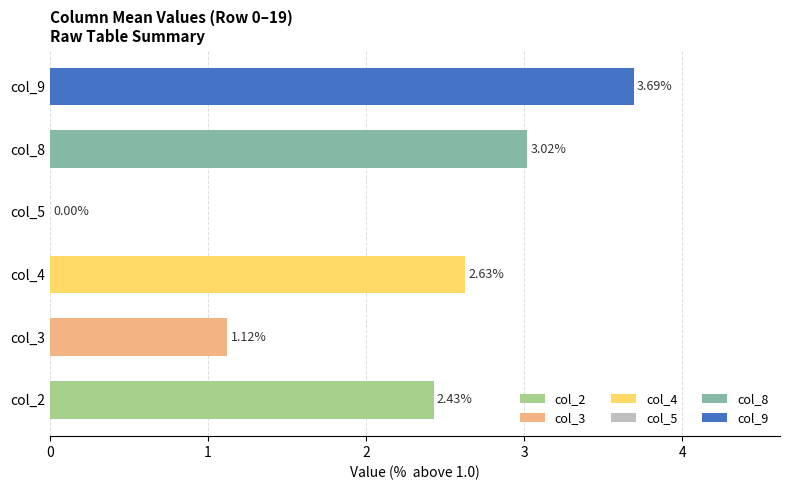

At 10, list the series in order from largest to smallest.

col_9, col_8, col_4, col_2, col_3, col_5